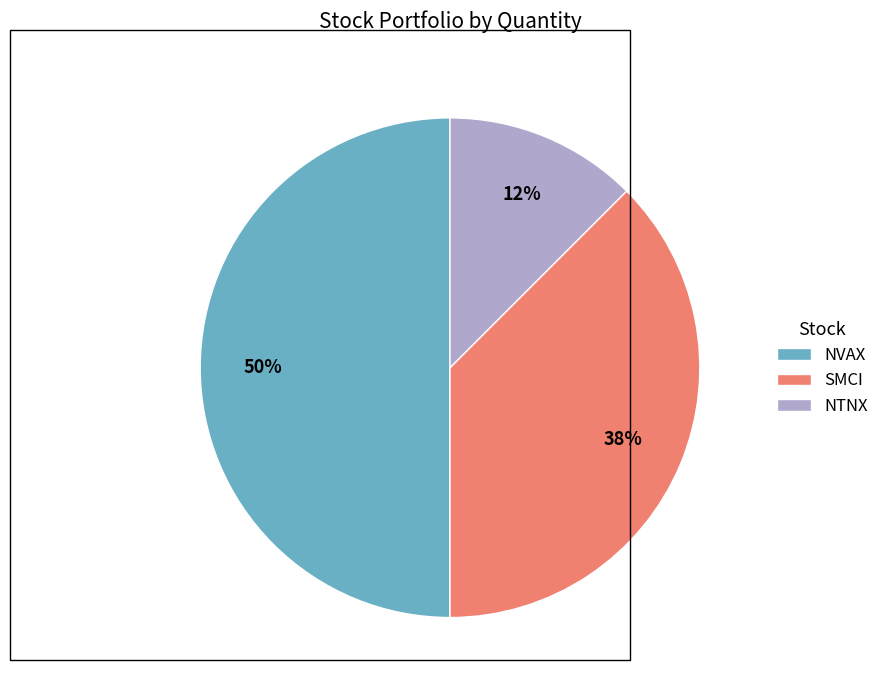

To the nearest percent, what is the difference between the NVAX and SMCI slice percentages?

12%